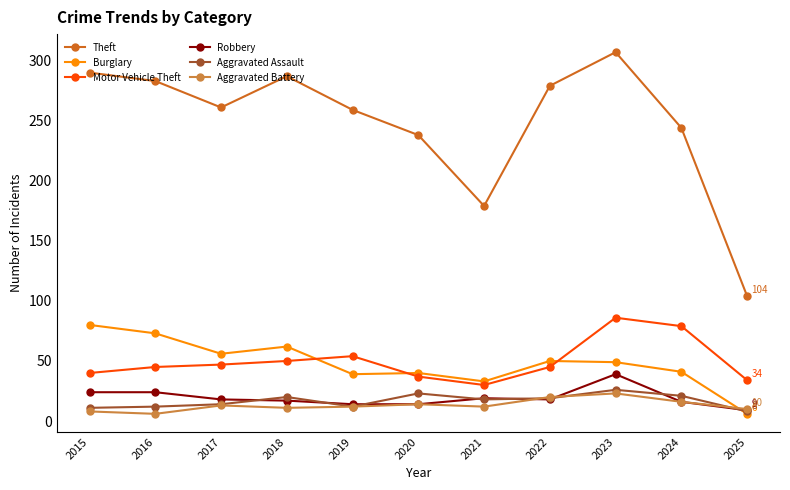

What is the average value of the Aggravated Battery series?

13